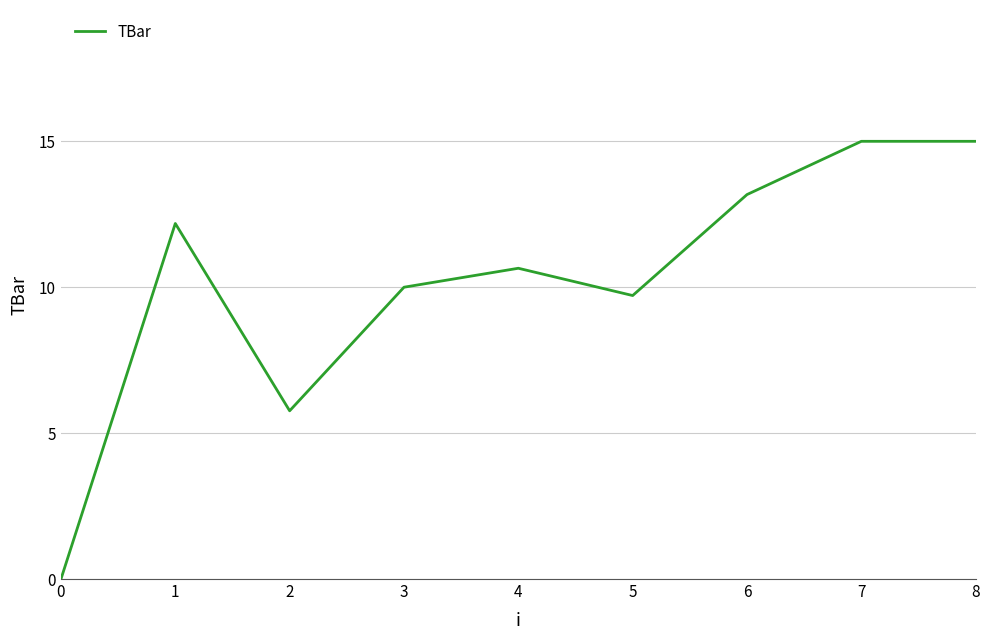

Which category has the lowest value across all series?

0